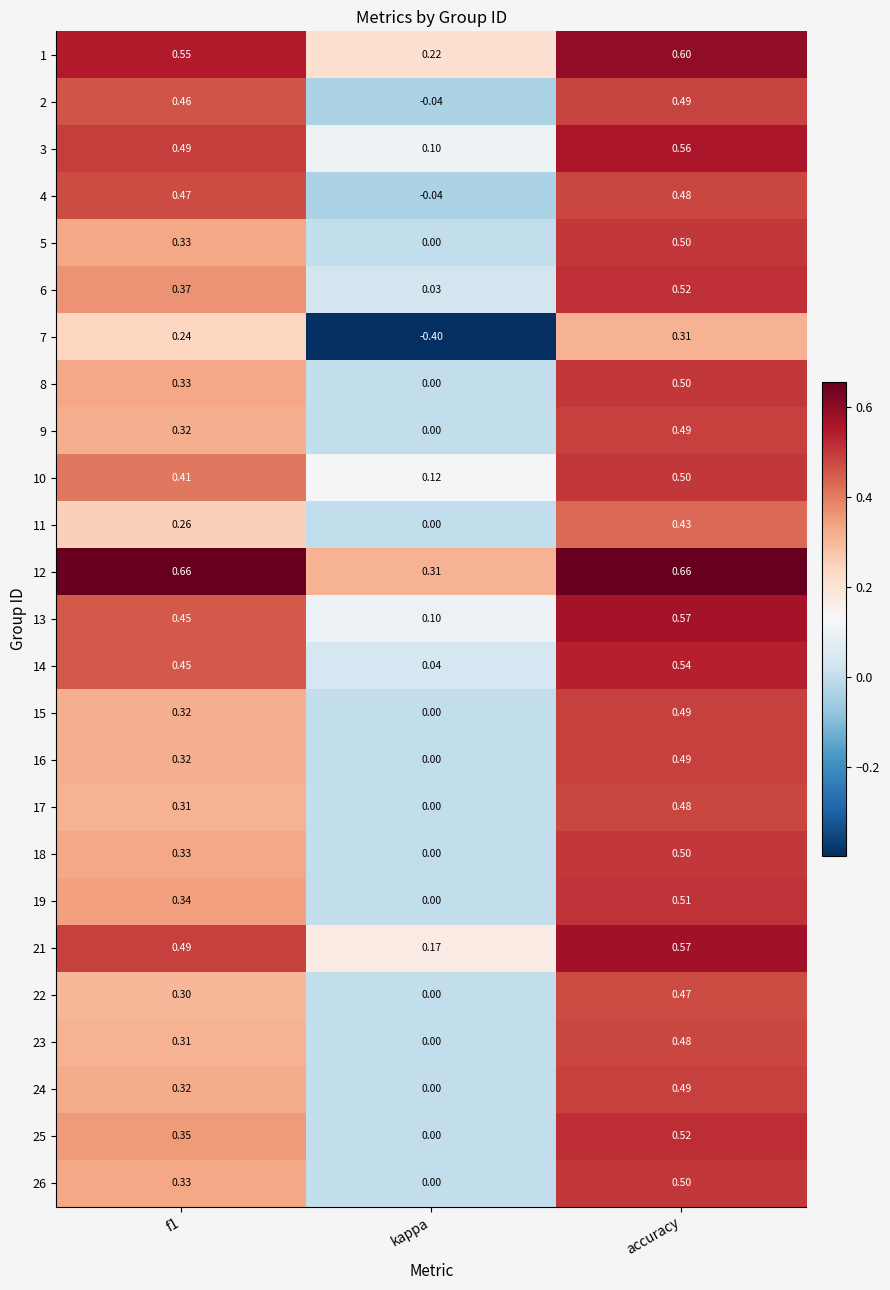

At which category is the sum across all series the highest?

accuracy